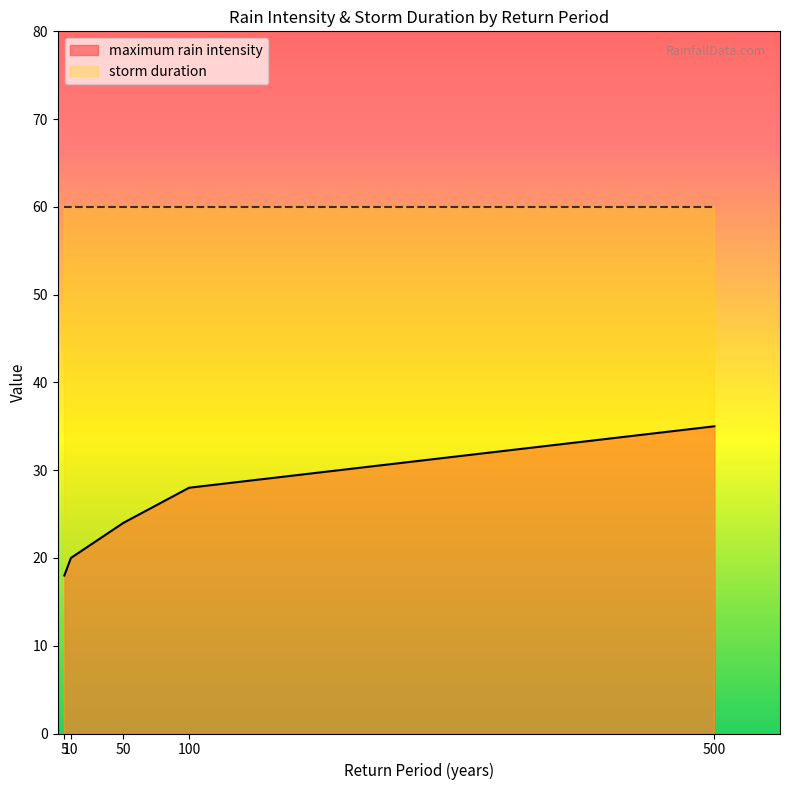

The value at 10 is 8. True or false?

False